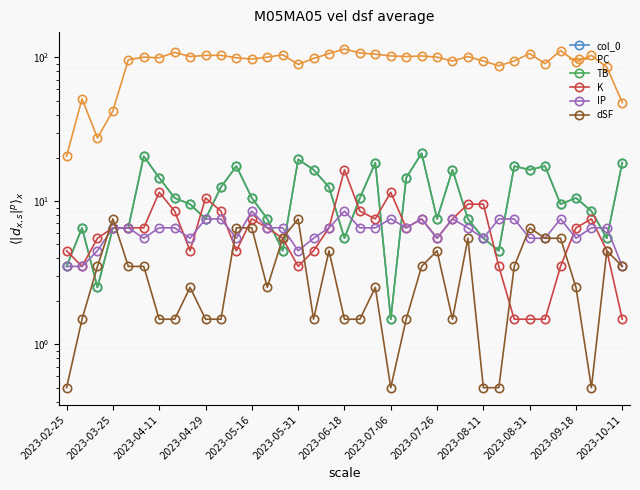

At how many categories does at least one series exceed 77?

32